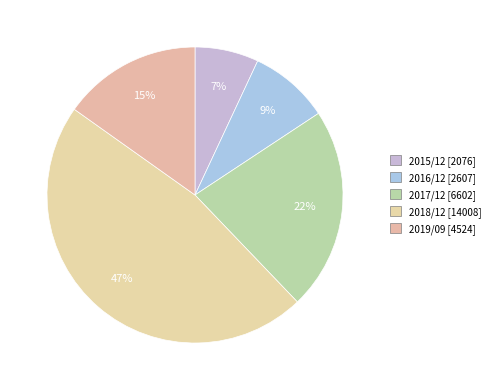

To the nearest percent, what is the difference between the 2016/12 and 2017/12 slice percentages?

13%